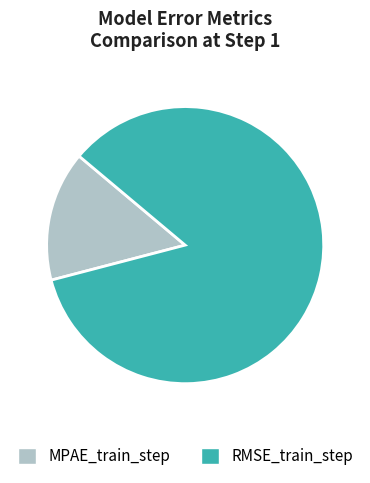

Which category accounts for the majority?

RMSE_train_step